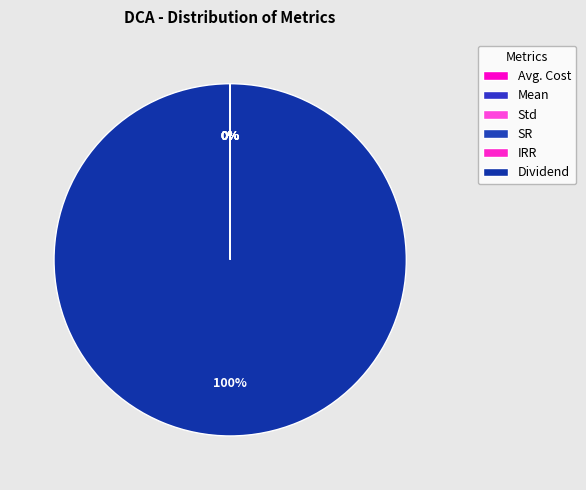

Between Avg. Cost and SR, which is larger?

Avg. Cost